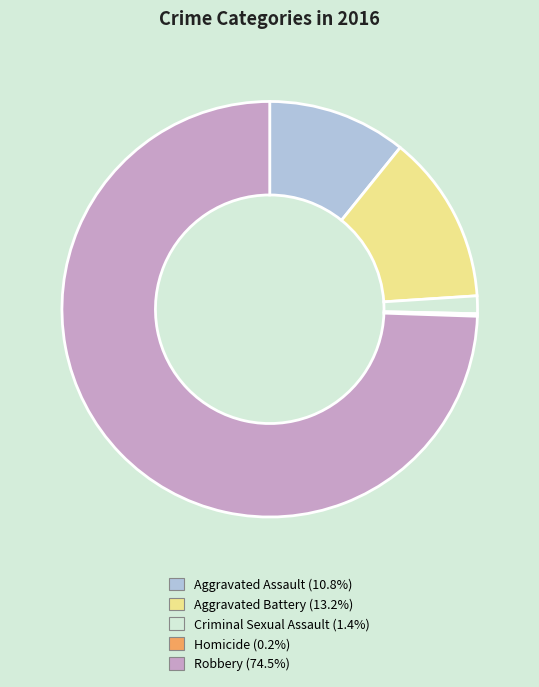

Is there a majority slice in this chart?

Yes